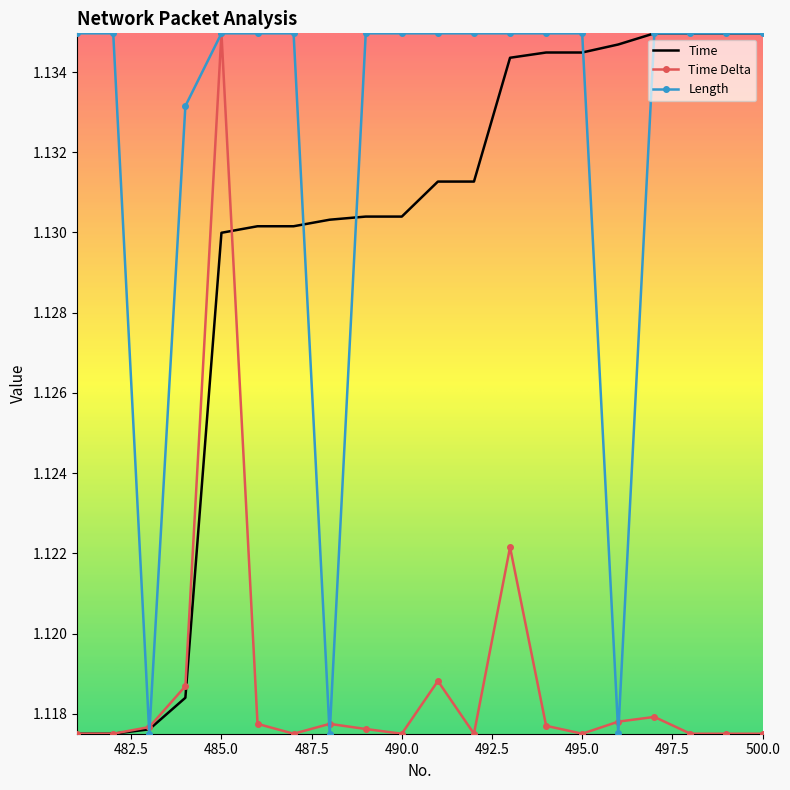

List the series in order of their overall mean, highest first.

Length, Time, Time Delta